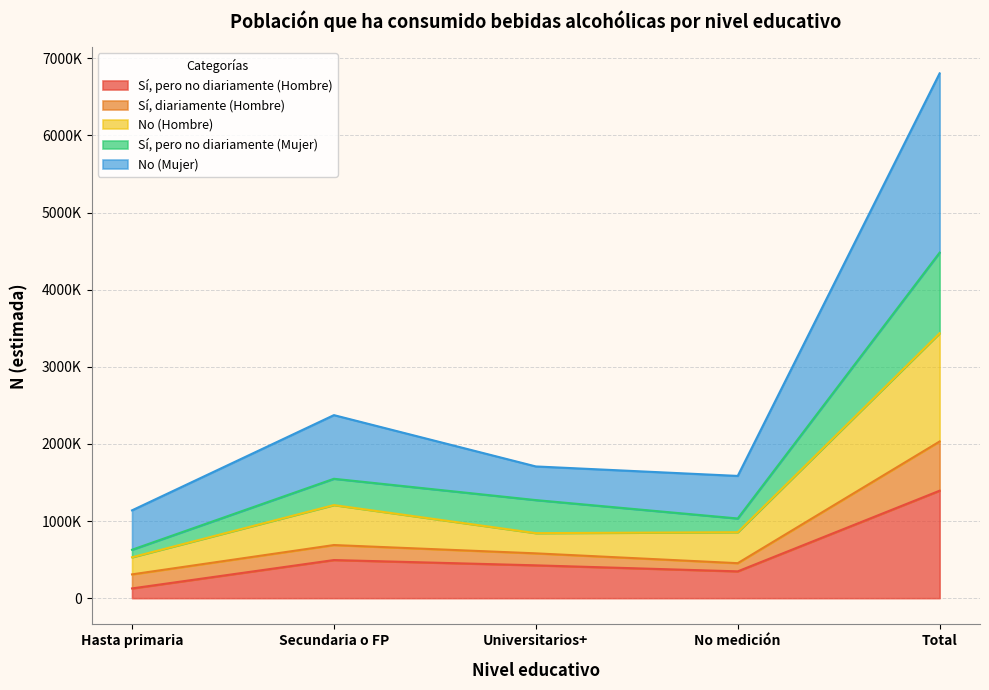

At which label is Sí, pero no diariamente (Hombre) closest to 759783?

Secundaria o FP